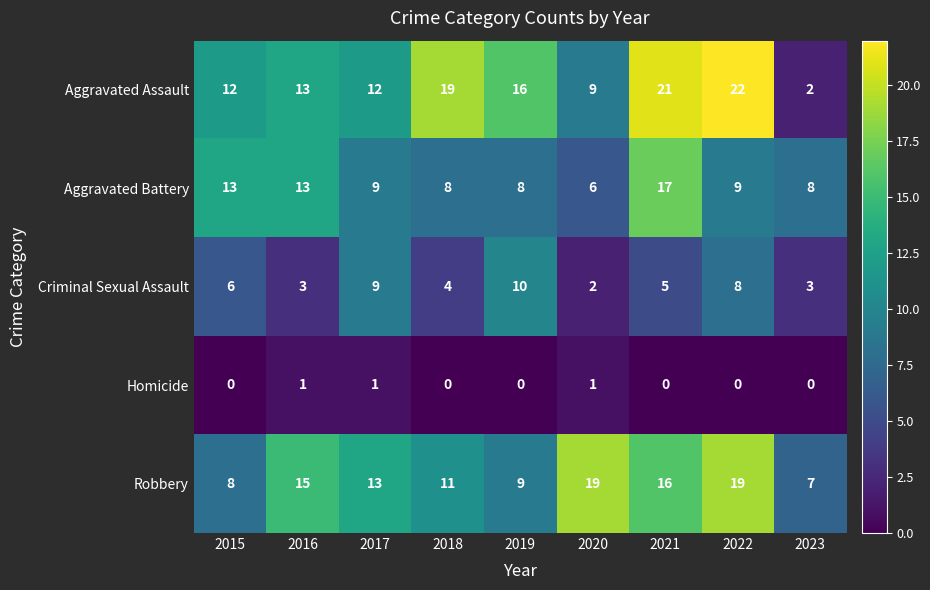

What is the difference between the maximum and minimum values in the Aggravated Battery series?

11